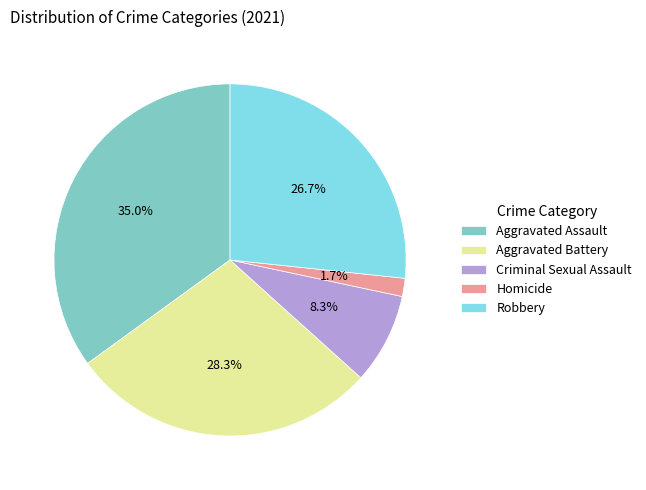

What is the smallest slice in the pie chart?

Homicide